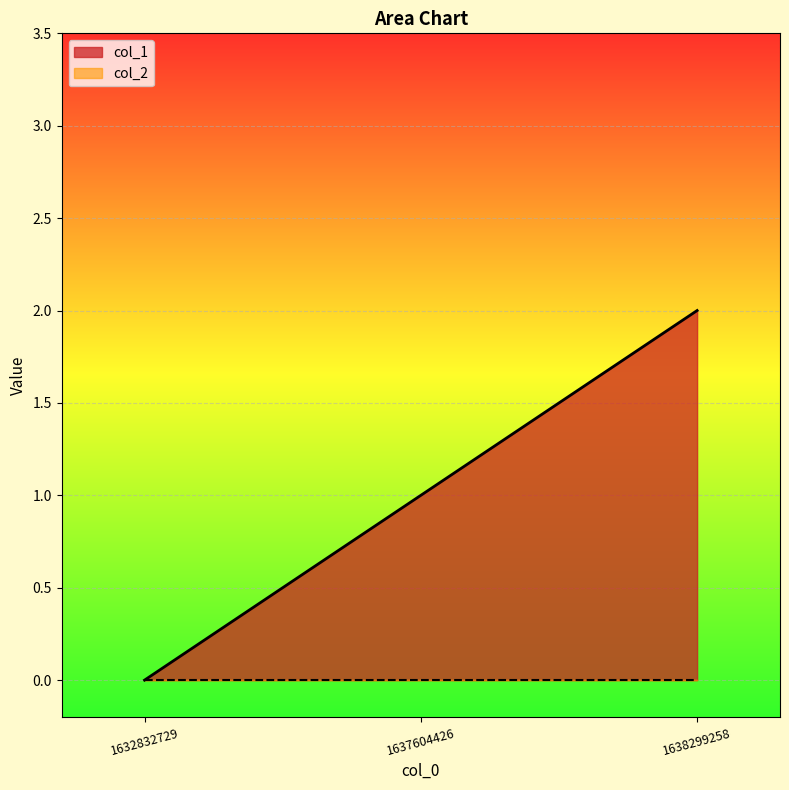

Reading left to right, transcribe all the data shown in this chart.

1632832729=0	1637604426=1	1638299258=2